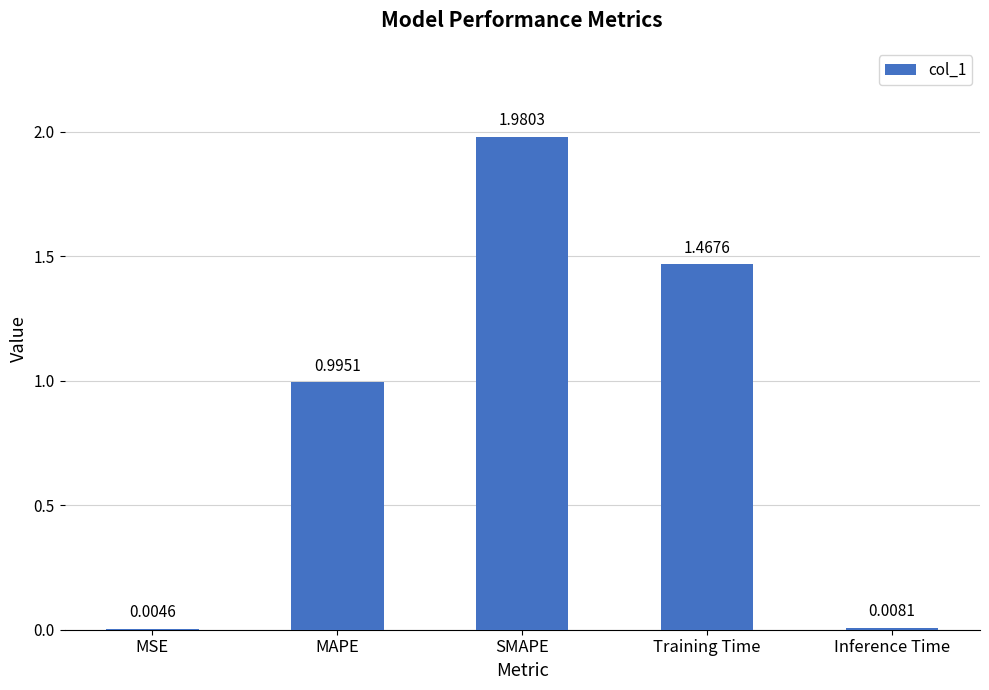

What is the change in value from Training Time to Inference Time?

-1.5